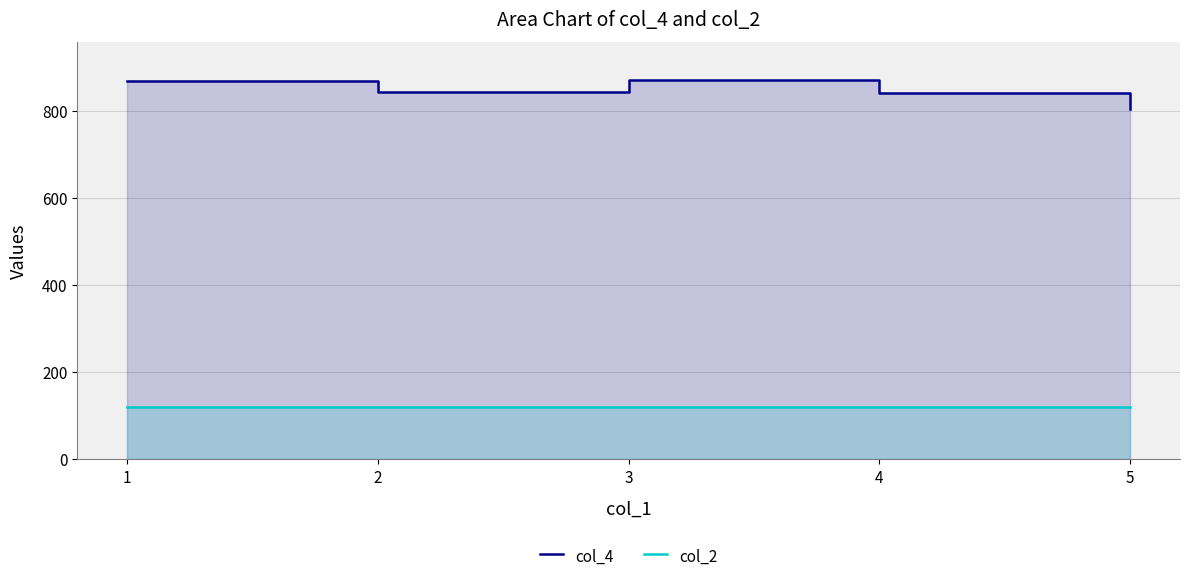

The col_4 series shows 871 at 3. True or false?

True